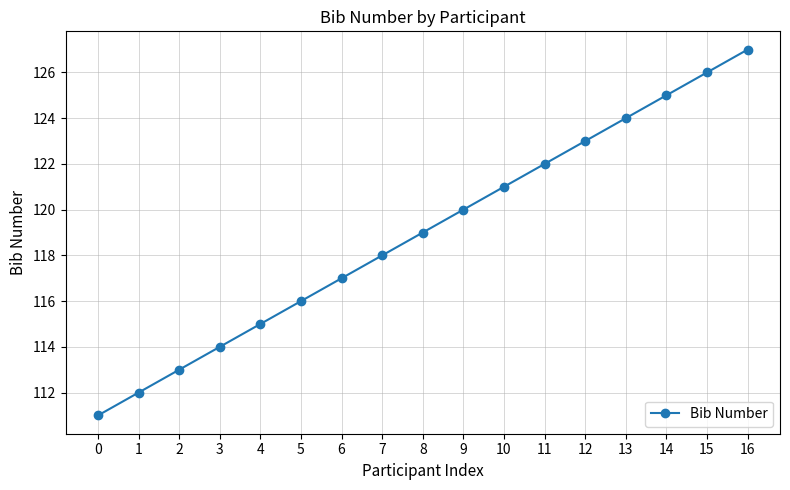

True or false: the data has more than 1 interior local peaks.

False